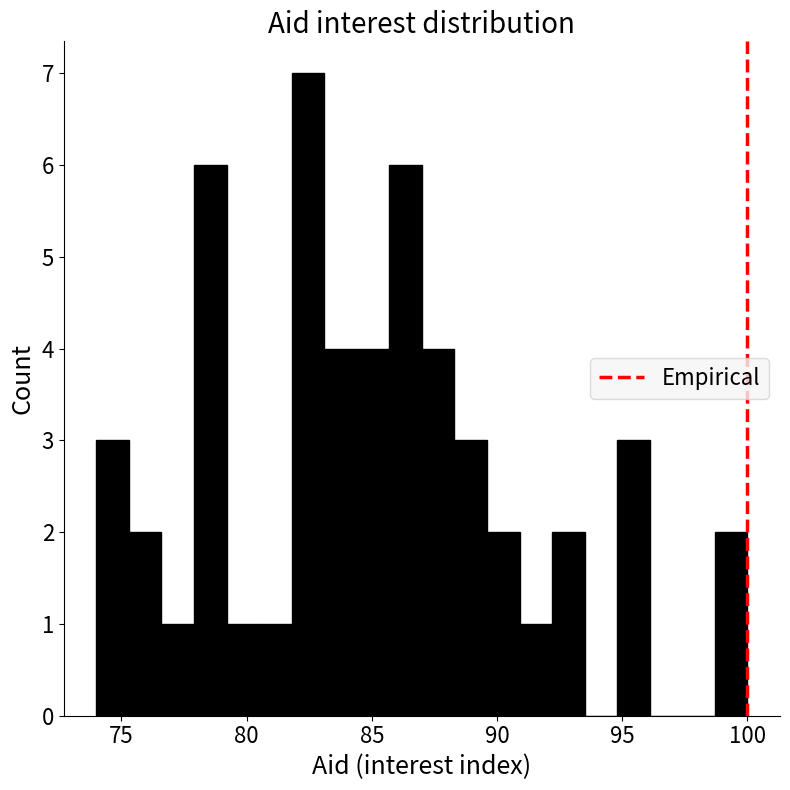

Around what value on the x-axis is the tallest bar? Give the approximate position of its centre, as read against the axis.

82.5